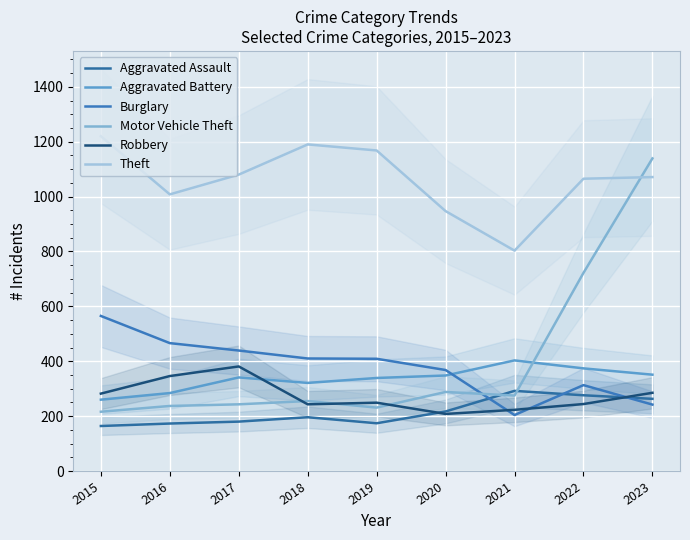

What is the difference between the maximum and minimum values in the Motor Vehicle Theft series?

923